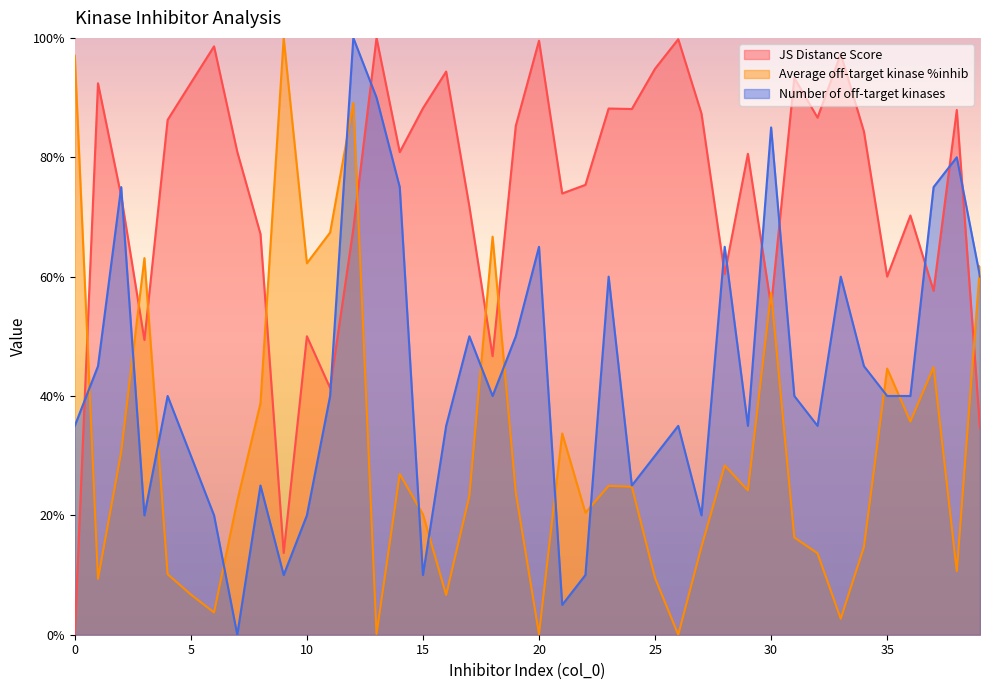

What is the value of the Average off-target kinase %inhib point at the 26th from the left?

9.5